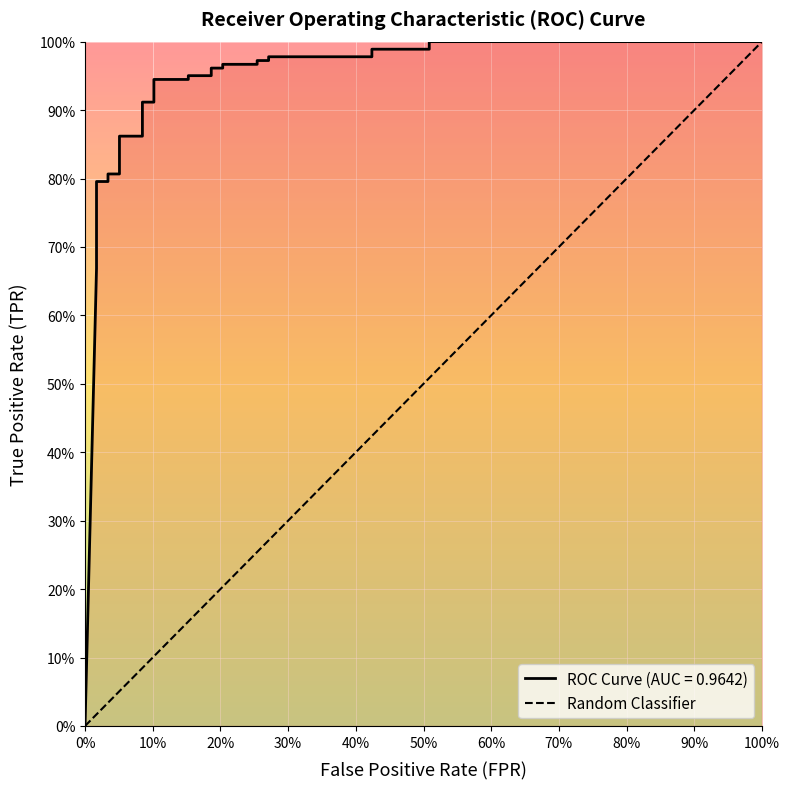

Is it true that the value at 10% is 2?

False